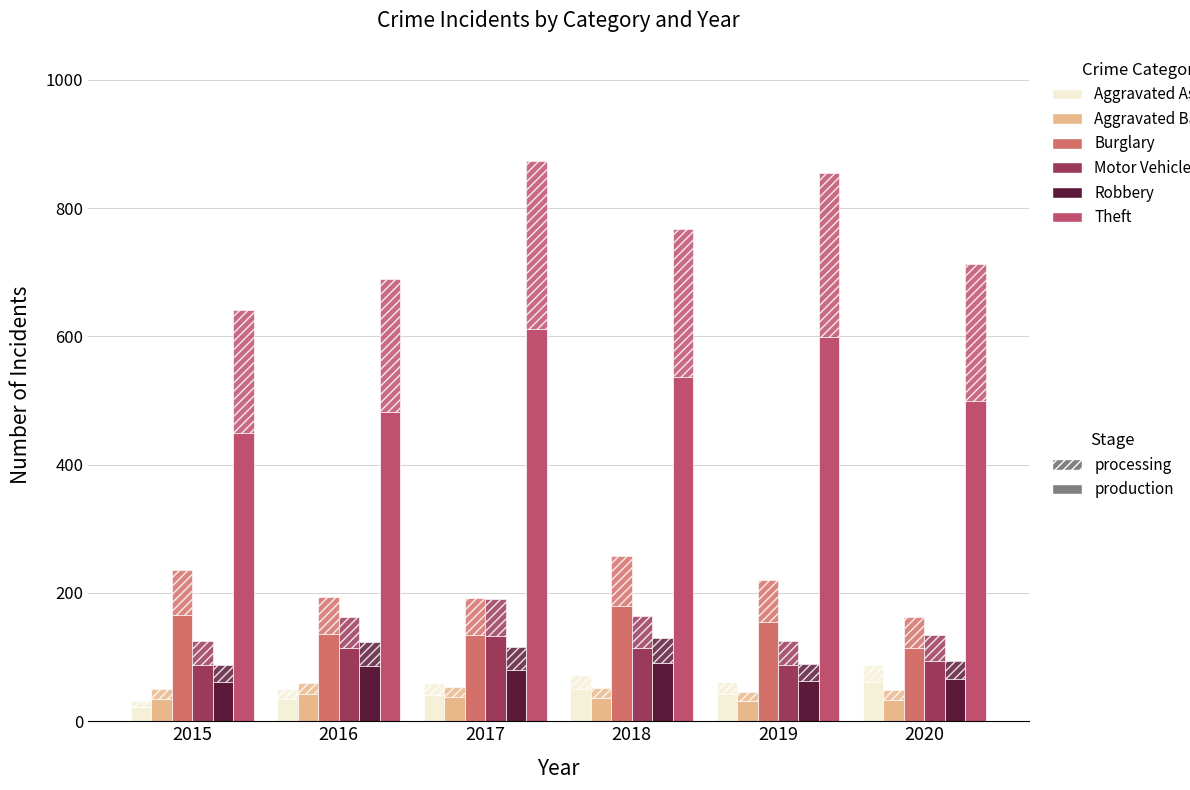

What is the sum of the Theft values at 2019 and 2016?

1080.8